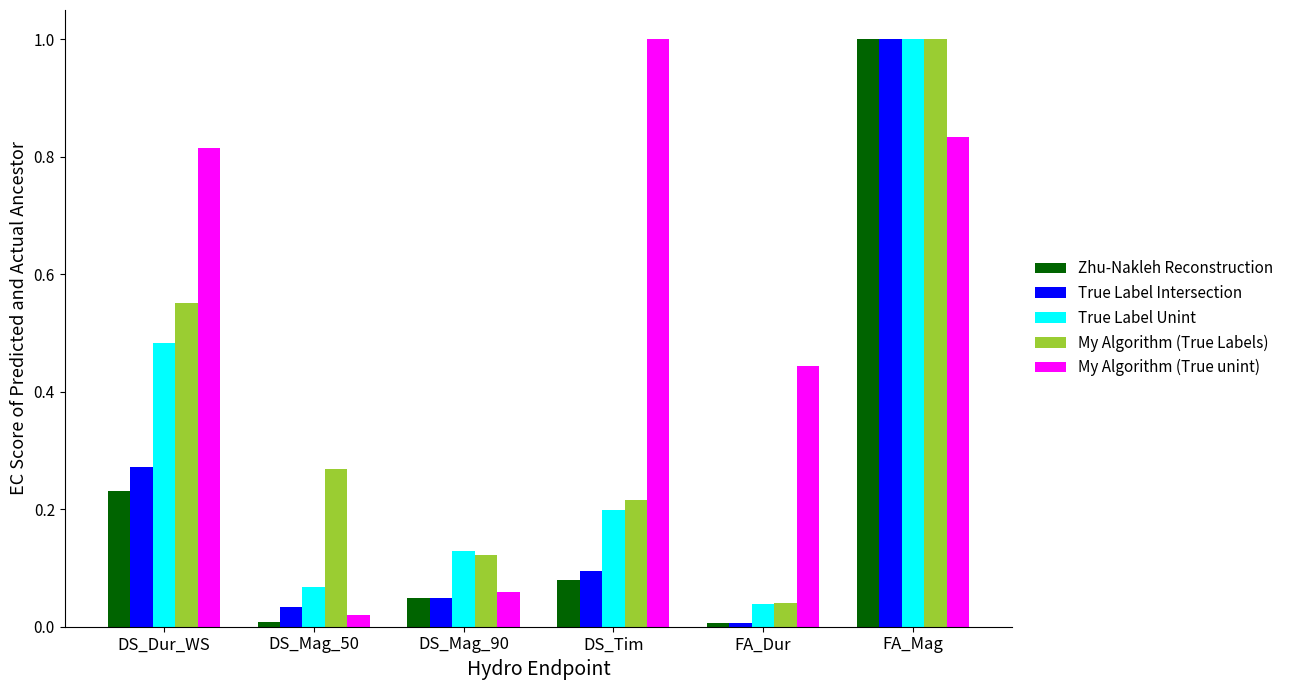

Which series changed the most between DS_Mag_50 and DS_Tim?

My Algorithm (True unint)